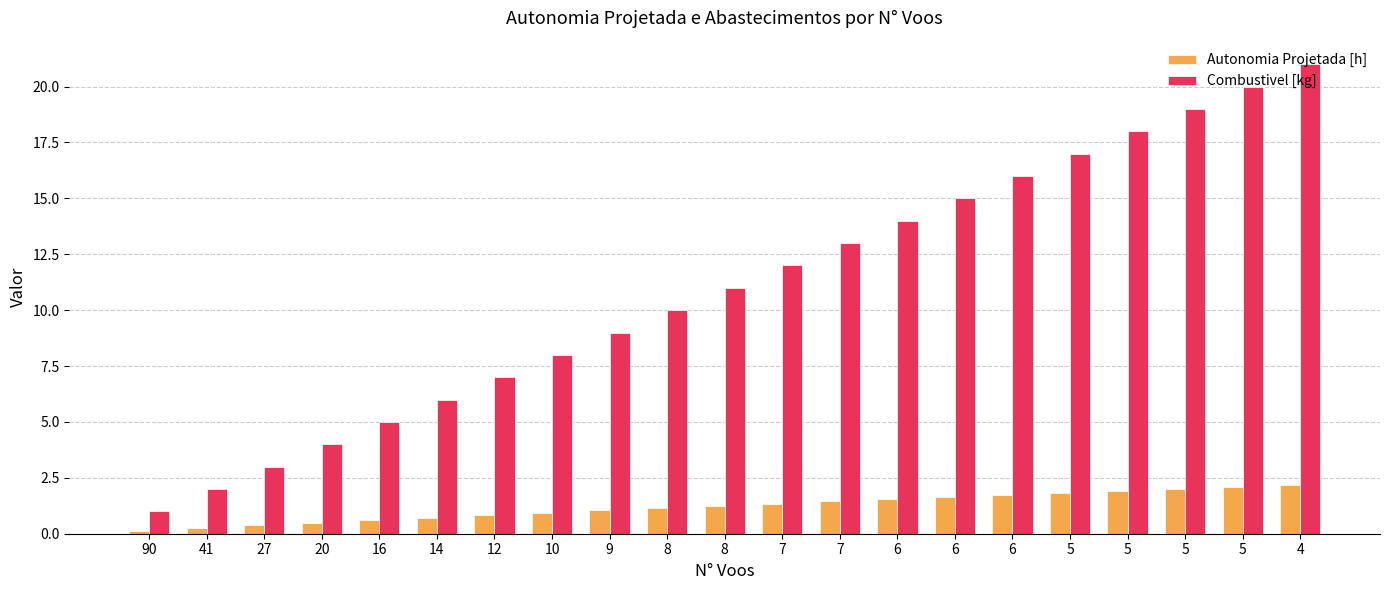

Does the chart contain any negative values?

No